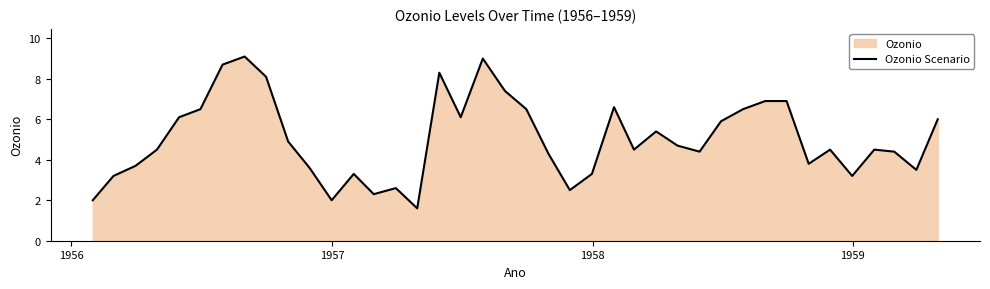

What is the smallest value displayed?

1.6